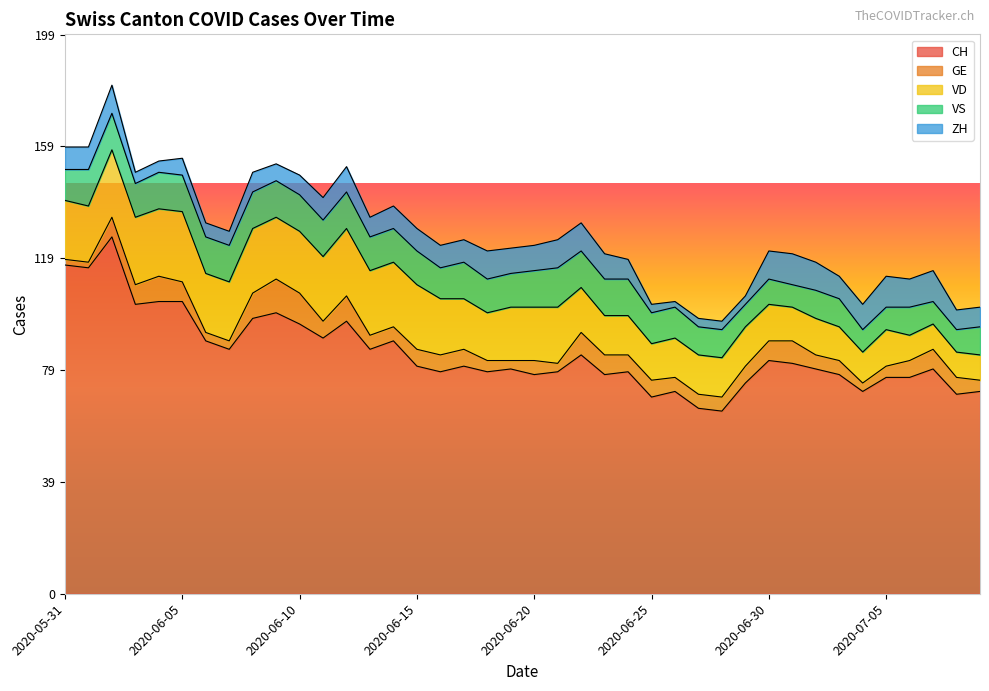

At 2020-06-09, list the series in order from largest to smallest.

CH, VD, VS, GE, ZH